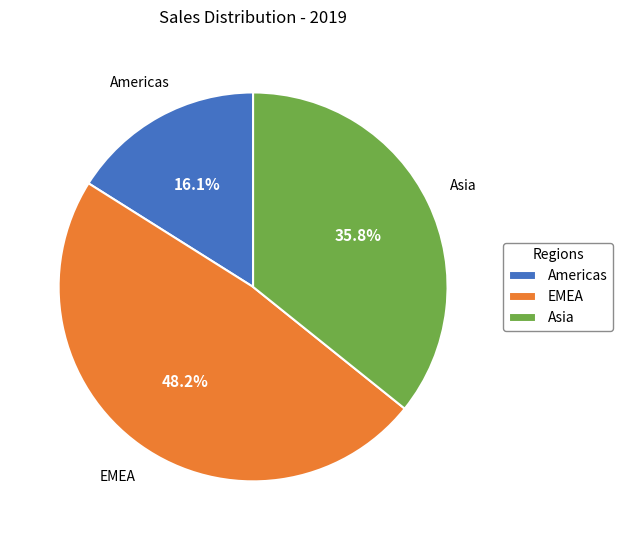

To the nearest percent, what percentage of the pie is EMEA?

48%